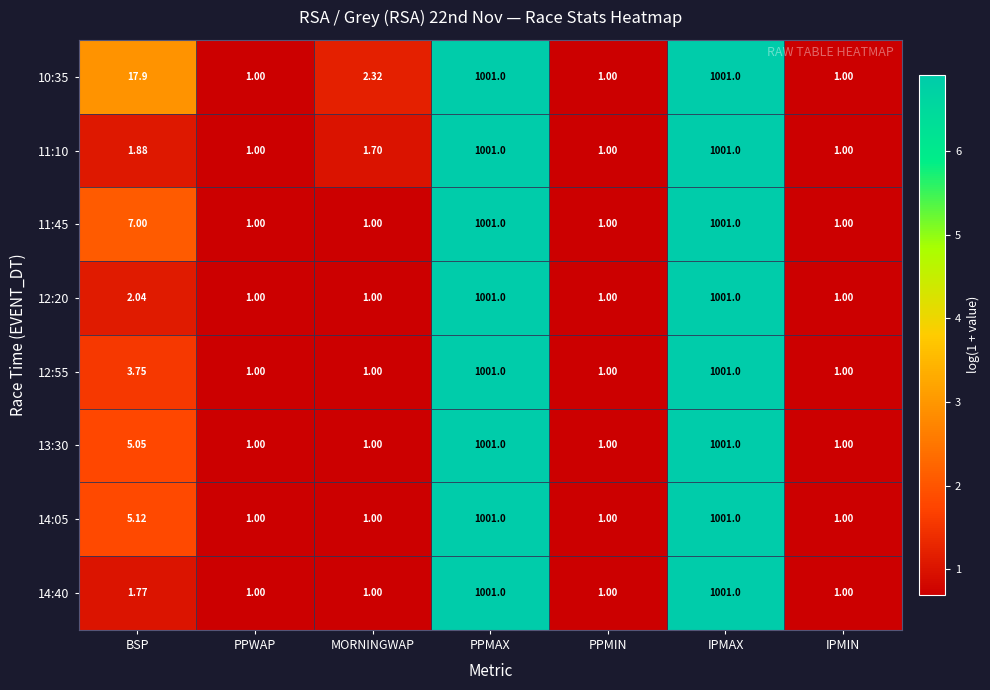

At which label is 12:20 closest to 501?

BSP